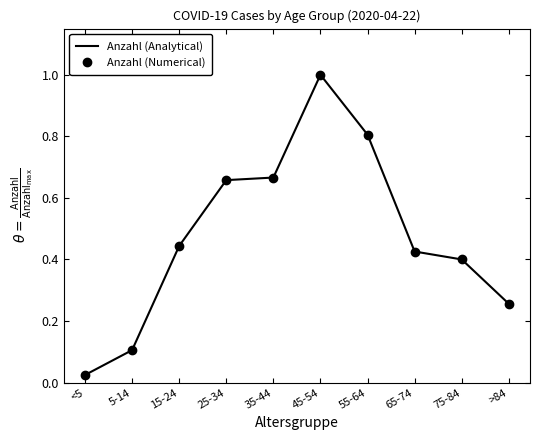

What is the value of the Anzahl (Analytical) point at the 10th from the left?

0.3